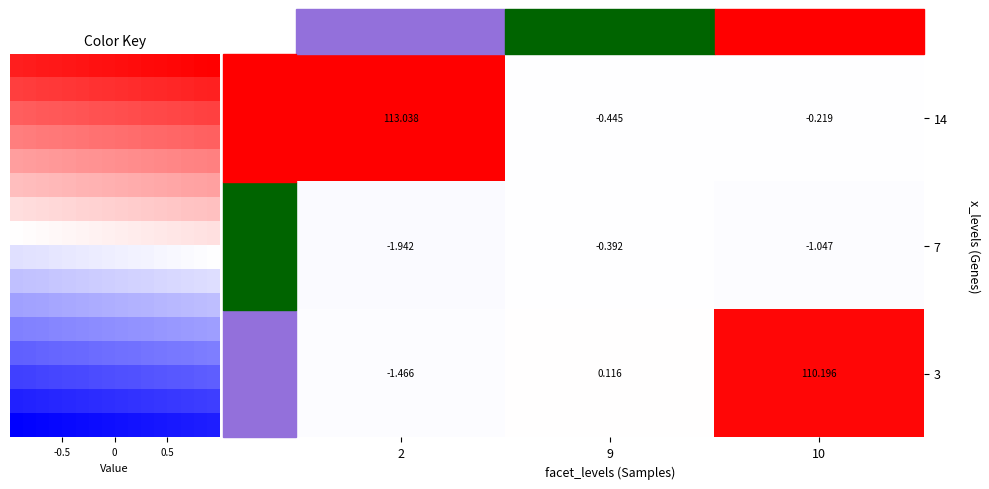

What is the difference between the maximum and minimum values in the 14 series?

113.5